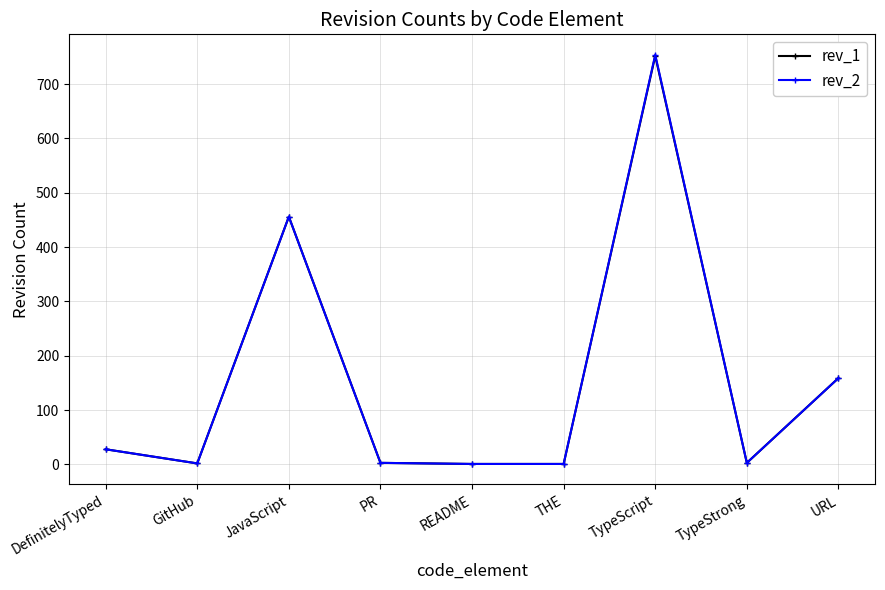

Which series has the widest spread of values?

rev_2